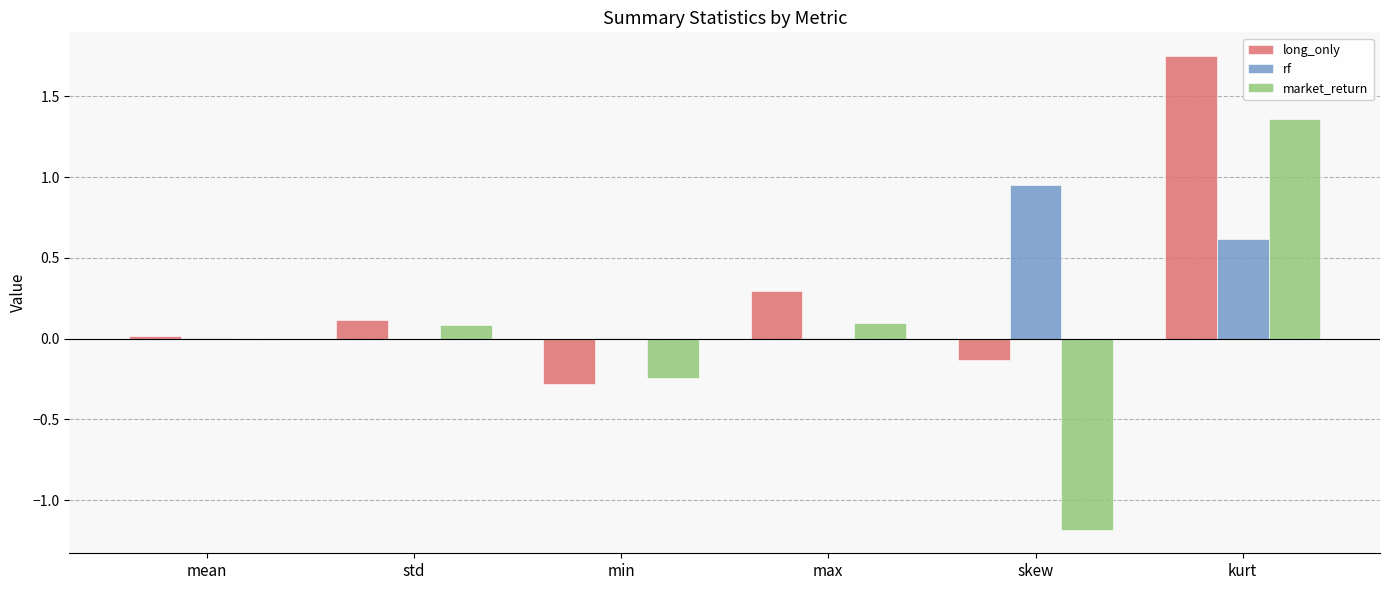

How many distinct data groups are displayed?

3